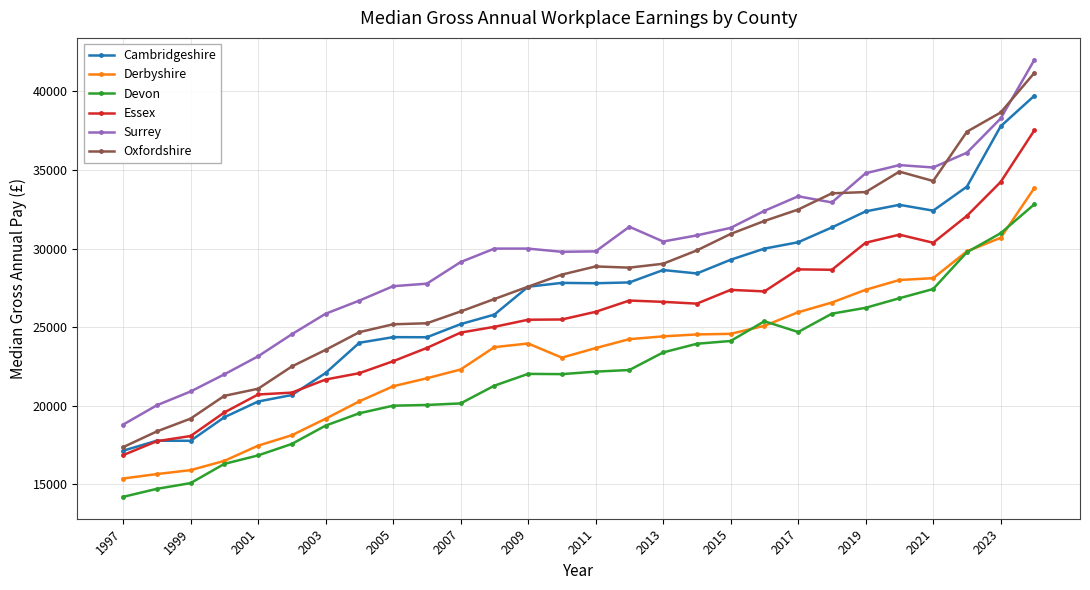

Which series has the largest total across all categories?

Surrey